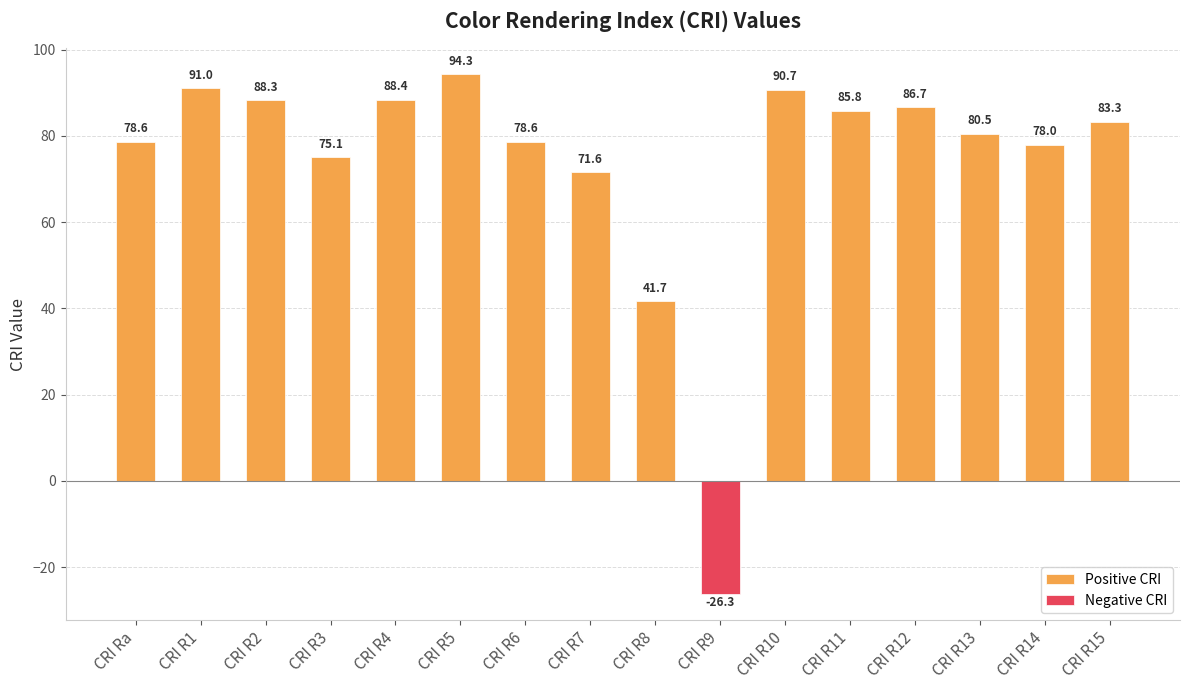

Where does the Positive CRI series first go above 83?

CRI R1